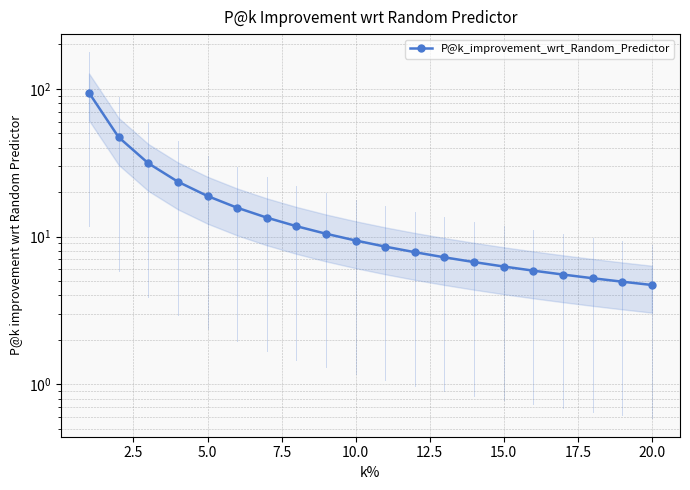

True or false: the data has more than 0 interior local peaks.

False